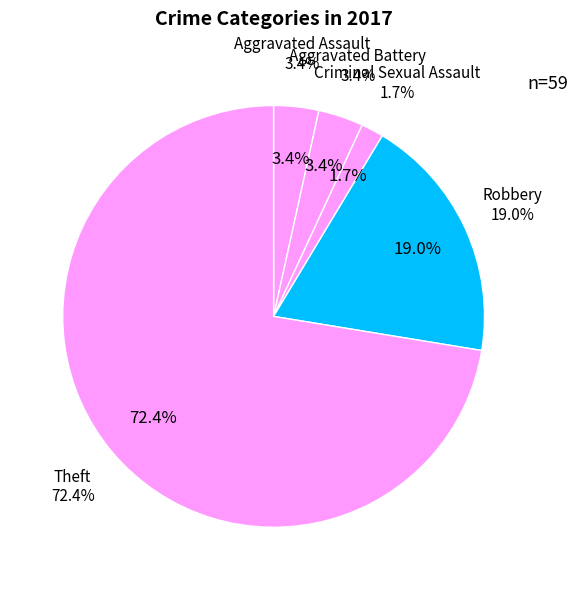

To the nearest percent, what portion does Aggravated Battery represent?

3%